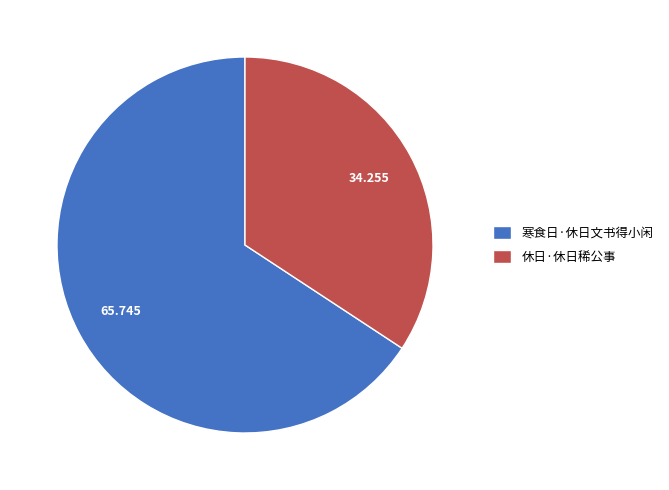

Count the number of slices in the pie.

2